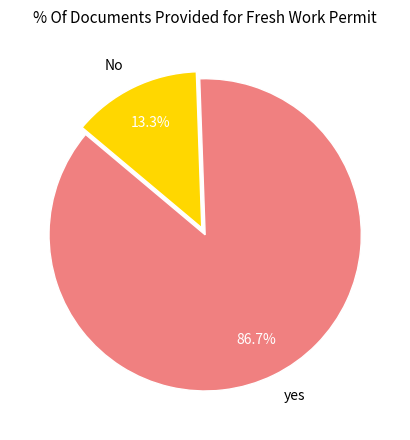

What is the majority slice?

yes